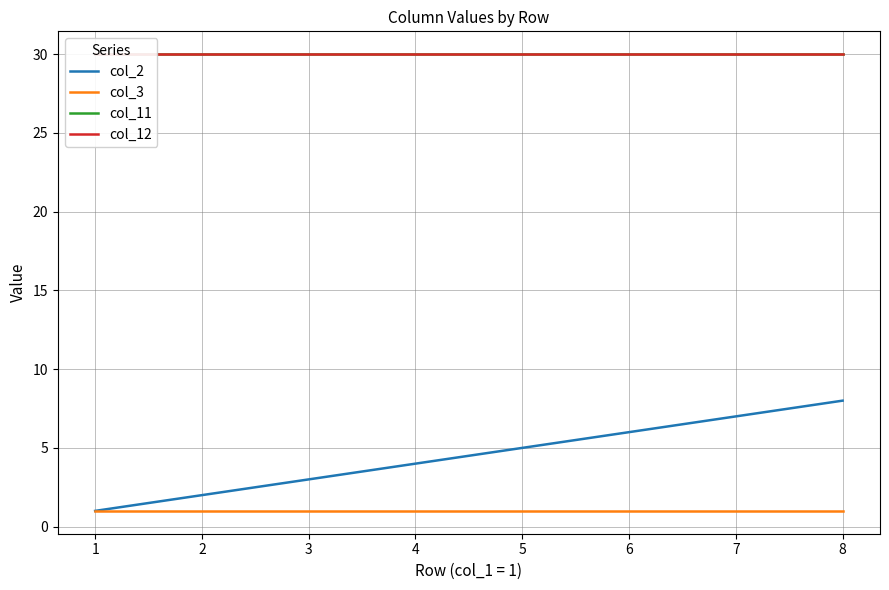

At 2, list the series in order from largest to smallest.

col_11, col_12, col_2, col_3